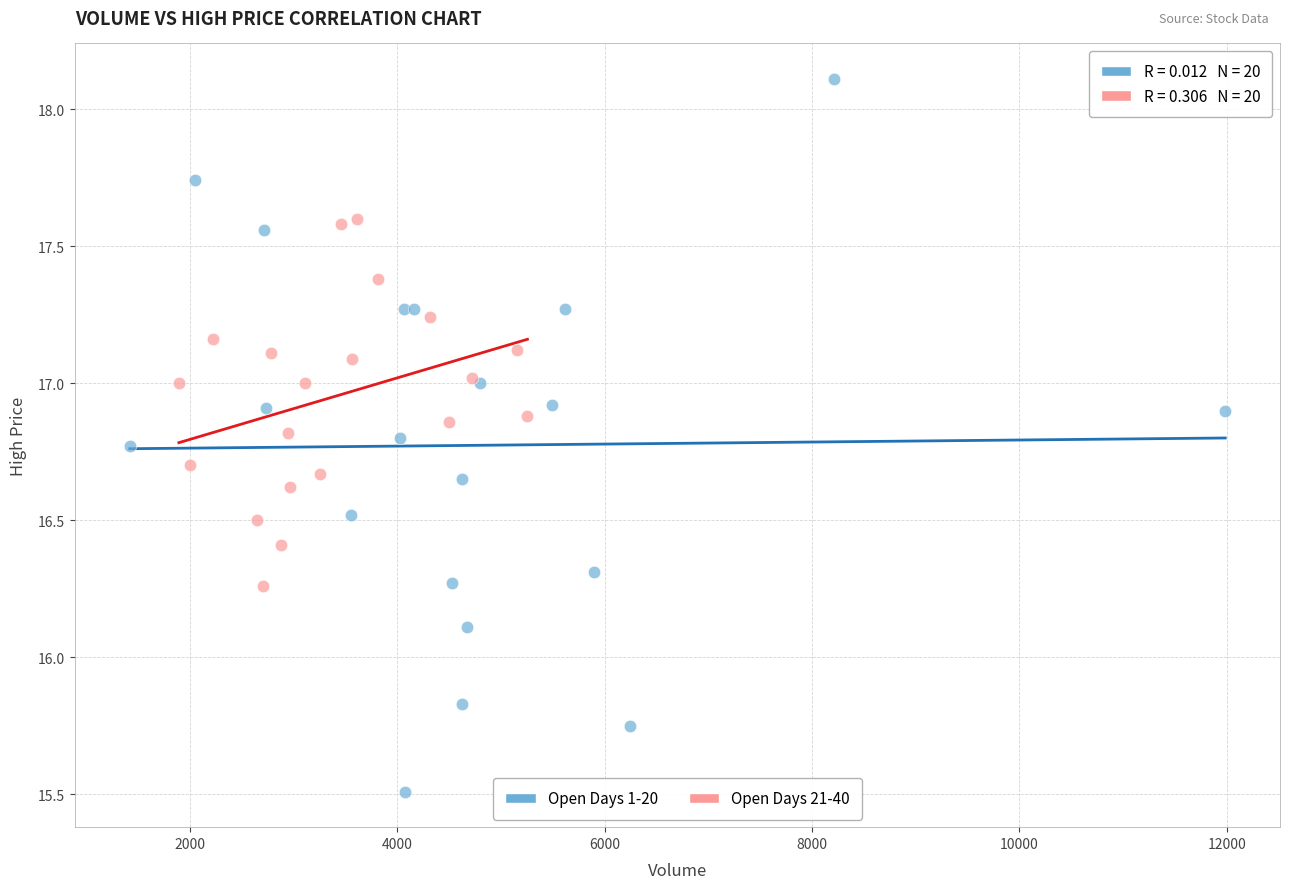

Which series reaches the maximum Y coordinate?

Open Days 1-20